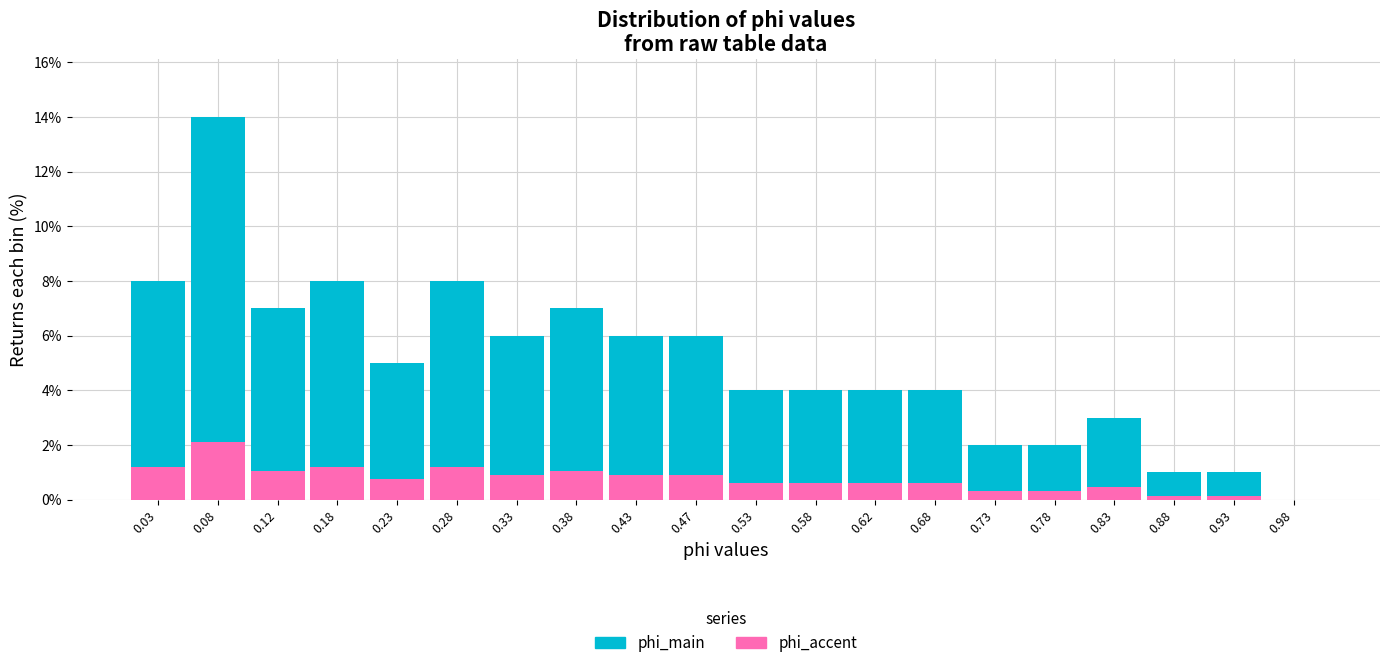

Reading left to right, transcribe this chart: for each stacked bar, give the range it covers on the x-axis and its total height. The values are not printed on the chart, so give them approximately, as read against the axis.

0.00 to 0.05: 8
0.05 to 0.10: 14
0.10 to 0.15: 7
0.15 to 0.20: 8
0.20 to 0.25: 5
0.25 to 0.30: 8
0.30 to 0.35: 6
0.35 to 0.40: 7
0.40 to 0.45: 6
0.45 to 0.50: 6
0.50 to 0.55: 4
0.55 to 0.60: 4
0.60 to 0.65: 4
0.65 to 0.70: 4
0.70 to 0.75: 2
0.75 to 0.80: 2
0.80 to 0.85: 3
0.85 to 0.90: 1
0.90 to 0.95: 1
0.95 to 1.00: 0